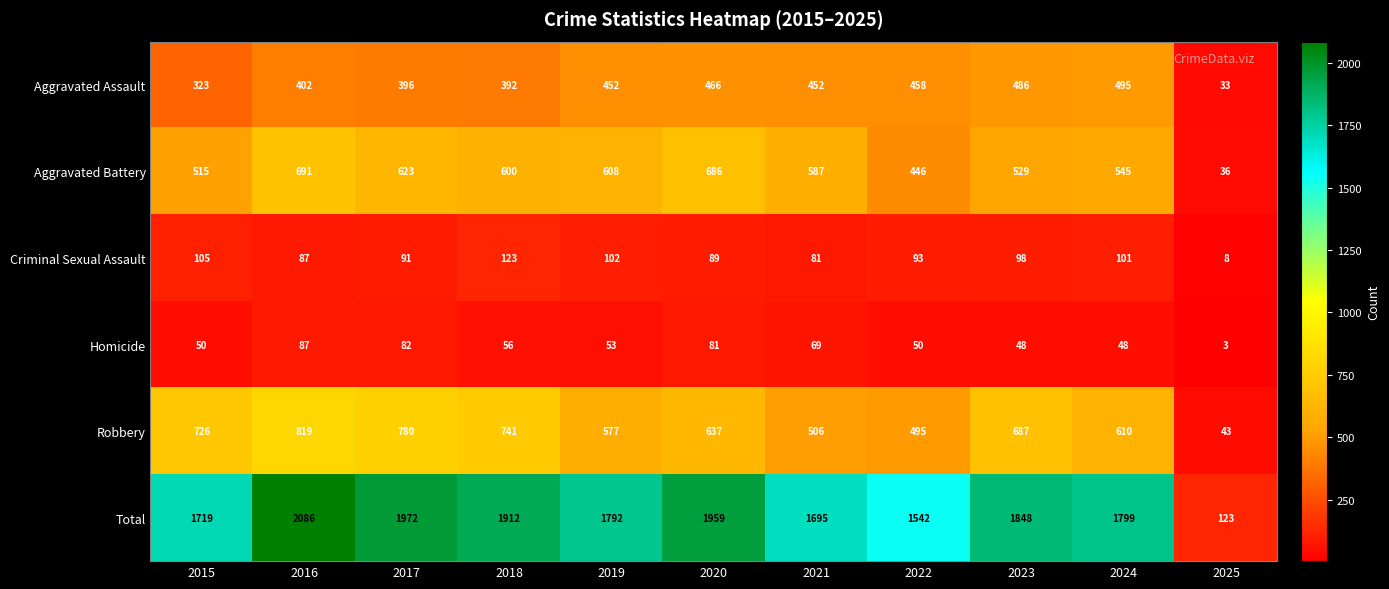

Which label corresponds to the smallest value in the chart?

2025